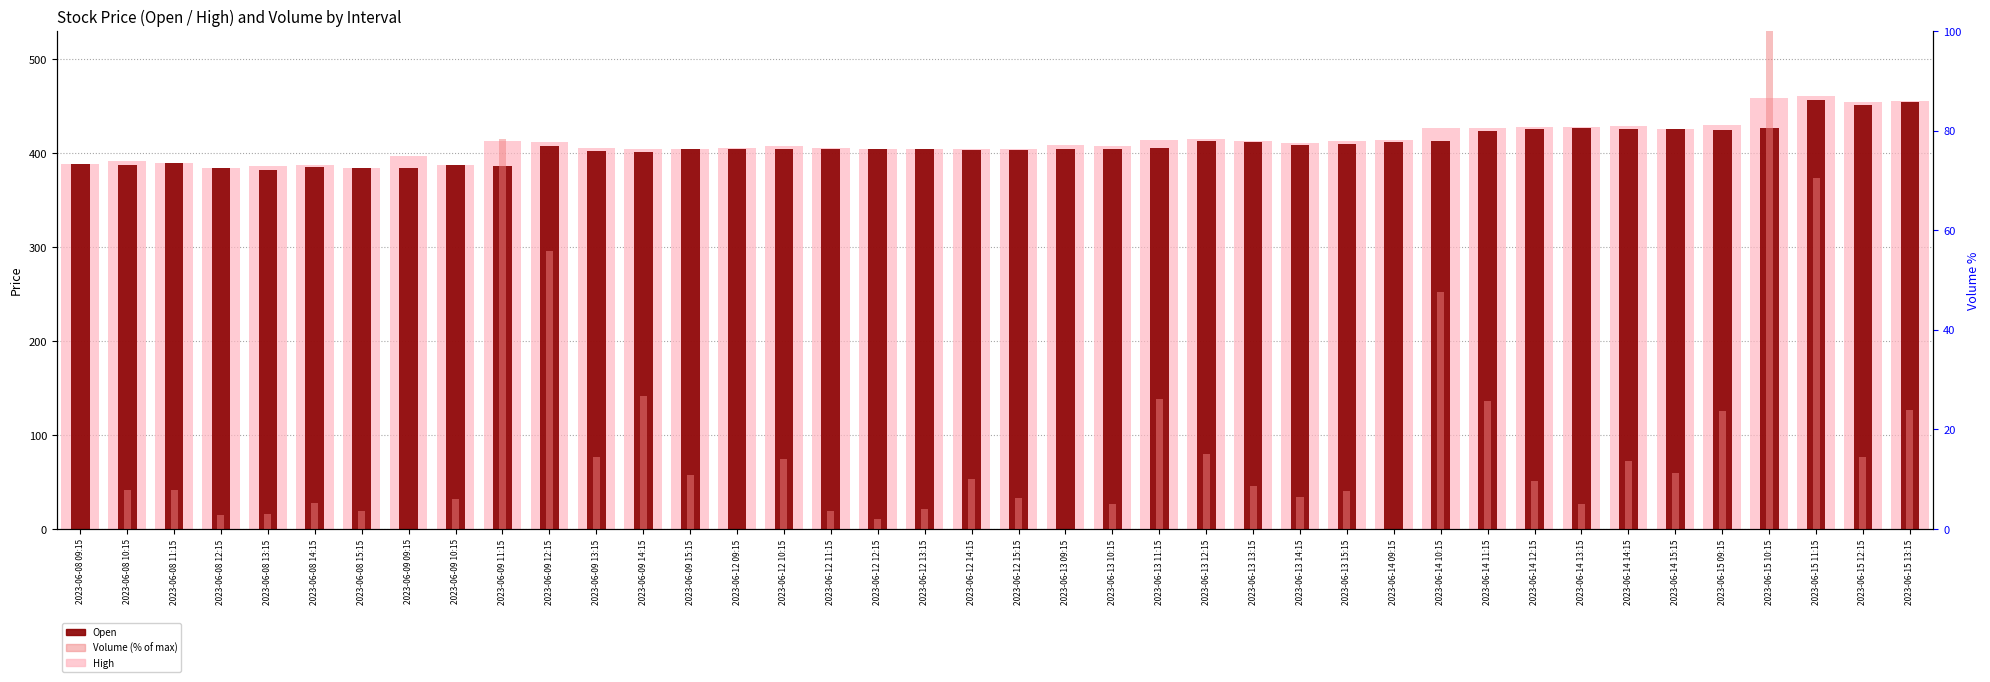

What is the label of the 13th bar from the left?

2023-06-09 14:15